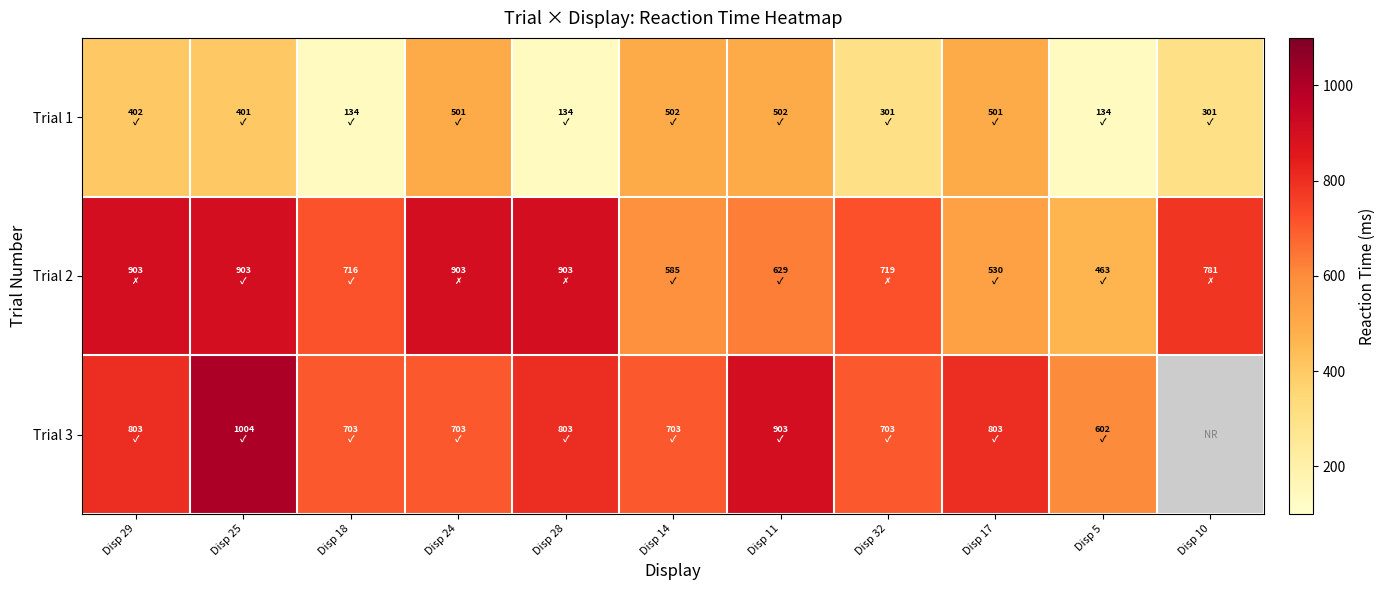

Rank the series by their maximum value, from highest to lowest.

Trial 3, Trial 2, Trial 1